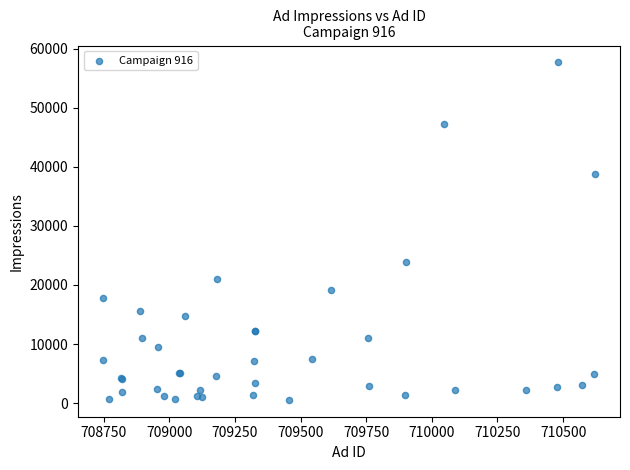

What Y value in the scatter plot is closest to 29112?

23817